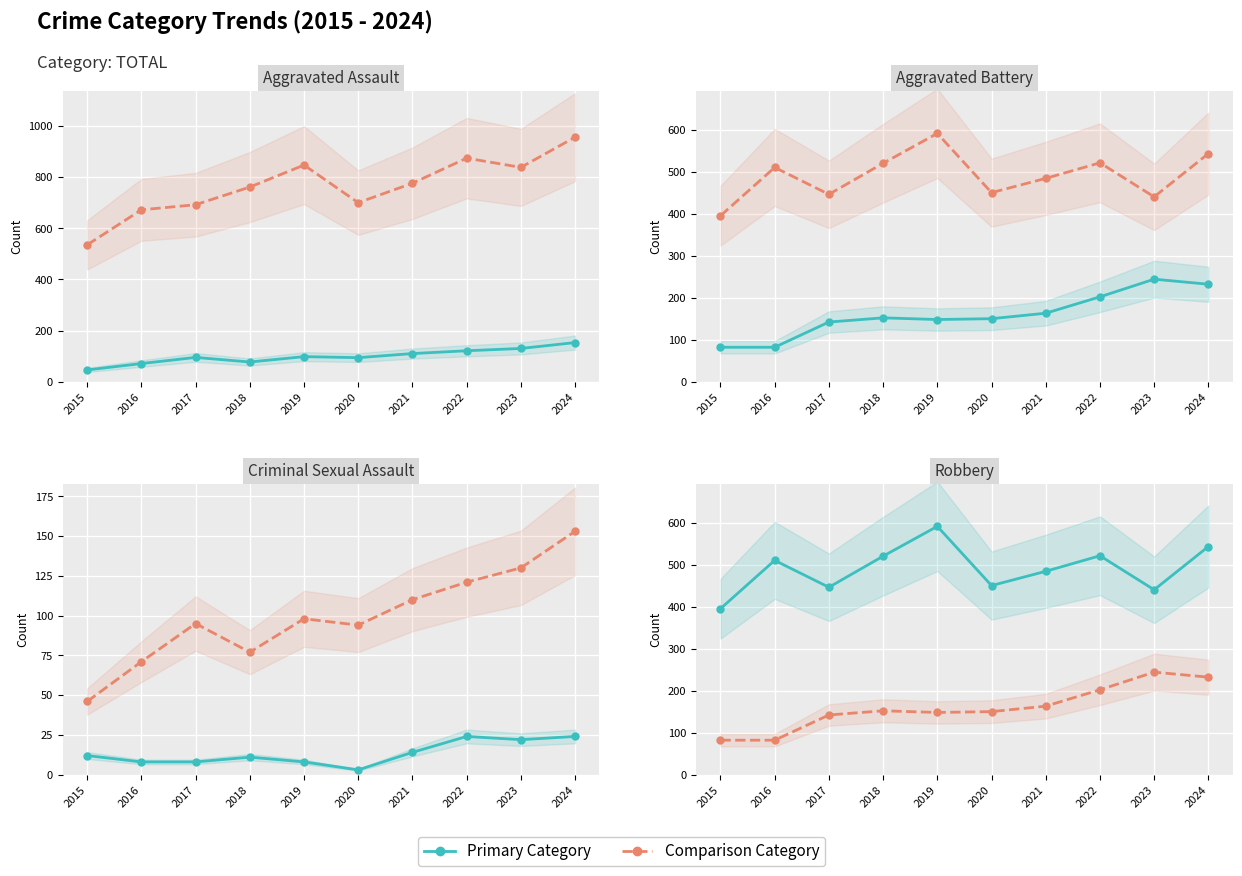

In Aggravated Battery, how many points are lower than both neighbors (excluding endpoints)?

1